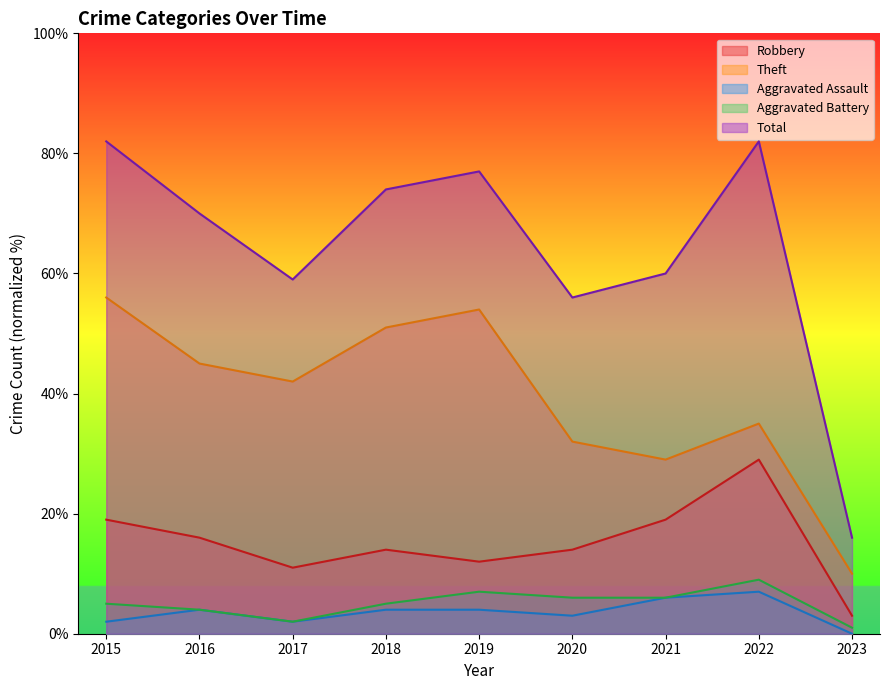

What is the spread (max minus min) of values at 2022?

75.0